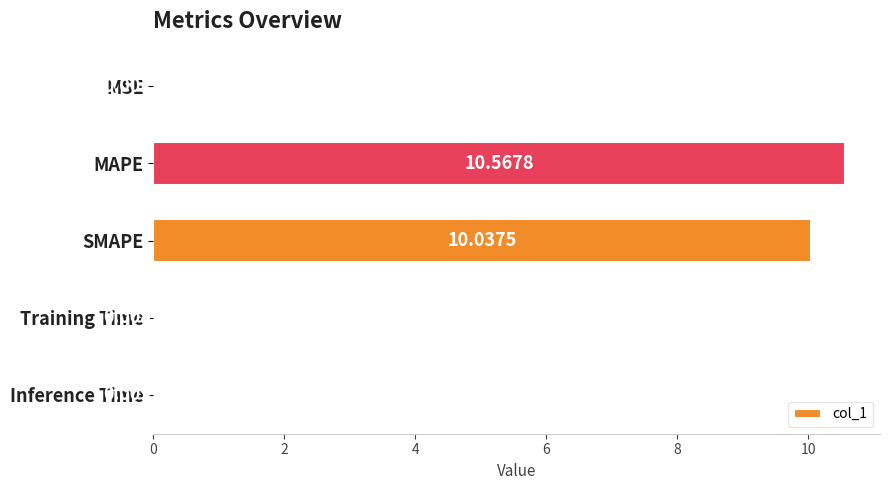

Which category has the highest value across all series?

MAPE